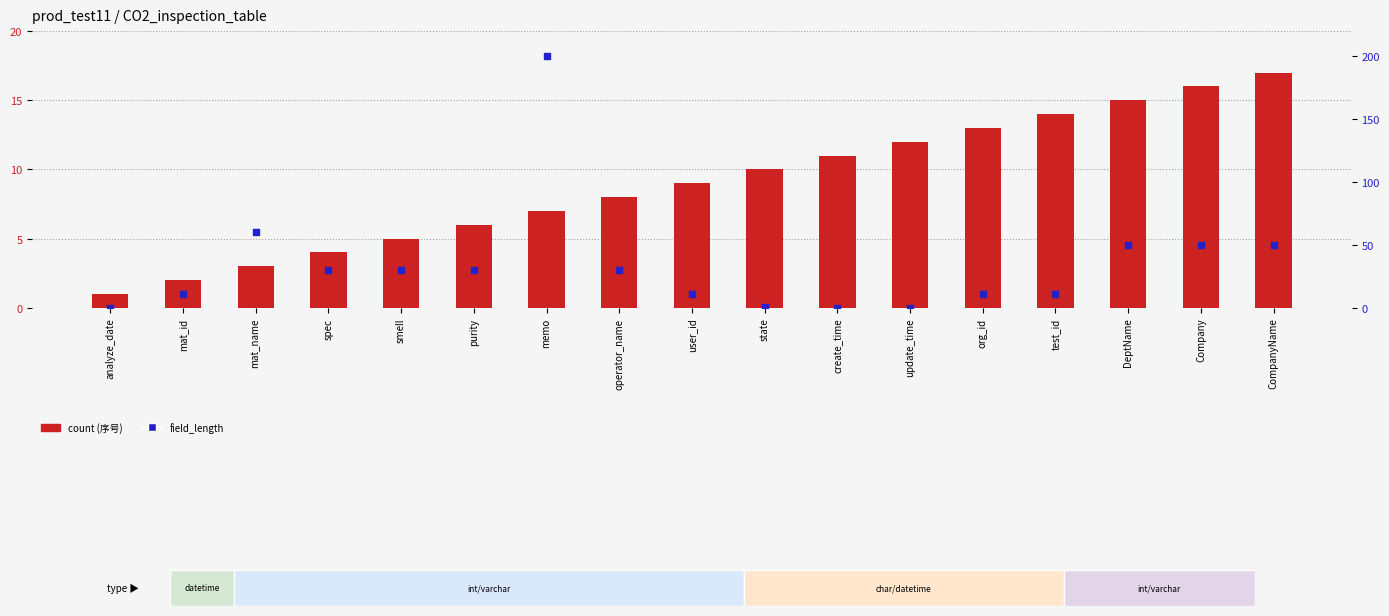

Which series has the largest total across all categories?

field_length